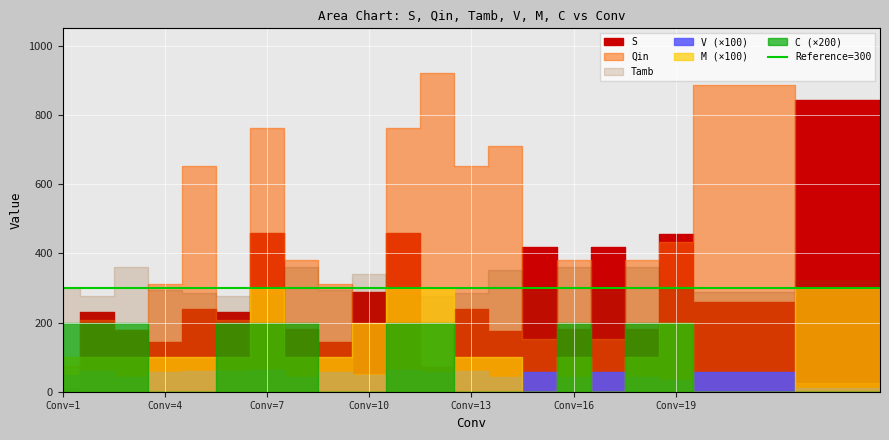

True or false: Tamb has more than 2 points higher than both neighbors.

True